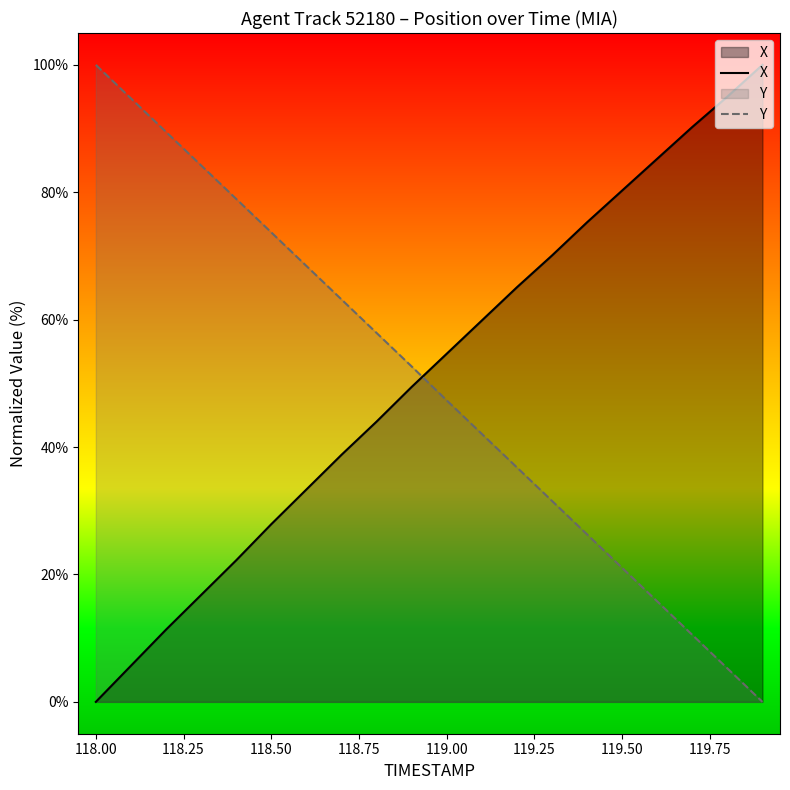

What is the difference between the maximum and minimum values in the X series?

100.0